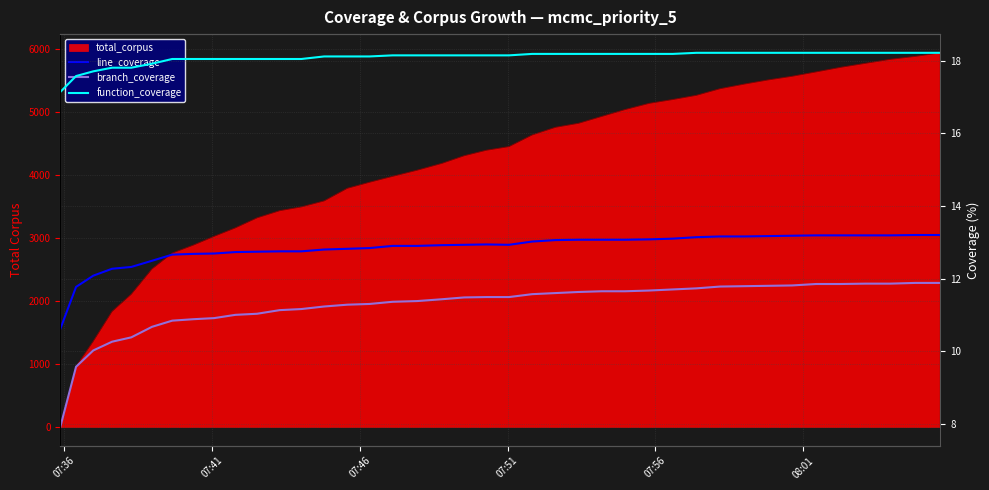

At how many categories does at least one series exceed 17?

40